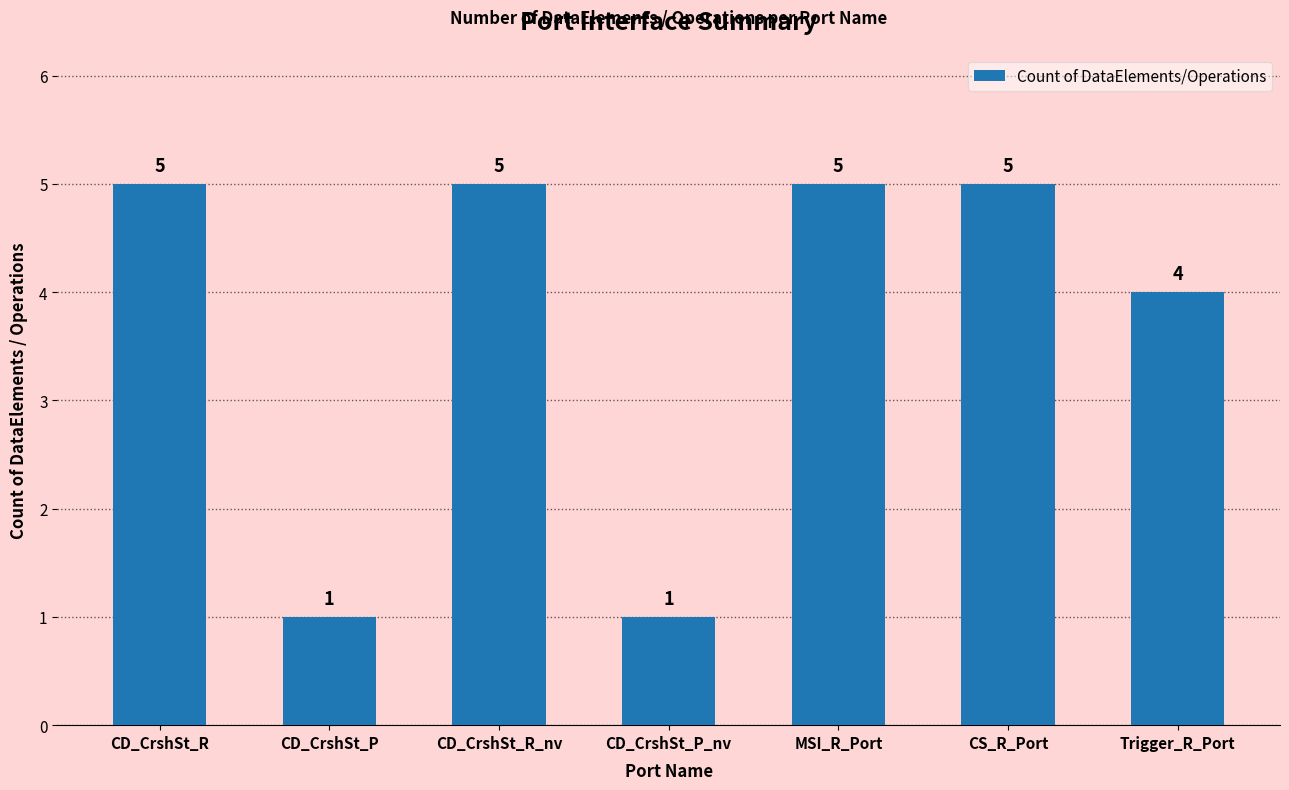

What is the value of the 3rd bar from the left?

5